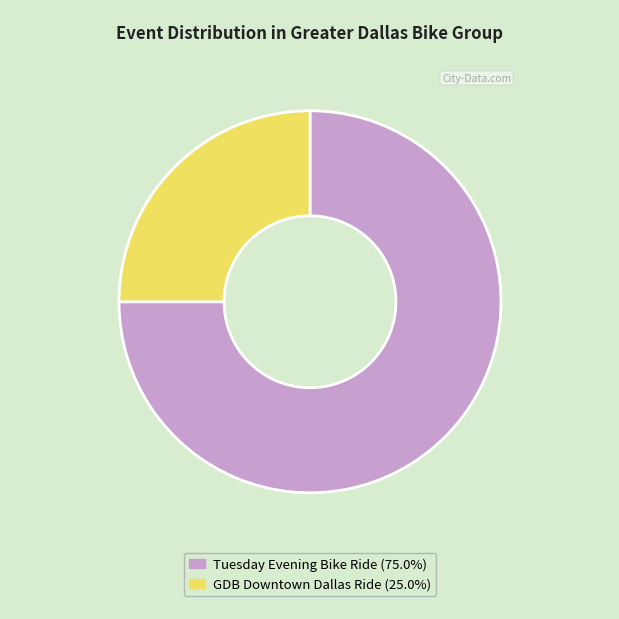

Combined, do GDB Downtown Dallas Ride and Tuesday Evening Bike Ride account for over 50%?

Yes